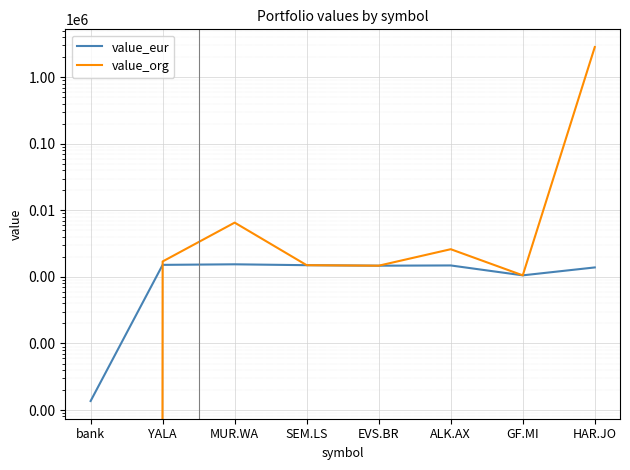

True or false: value_eur and value_org intersect in this chart.

True